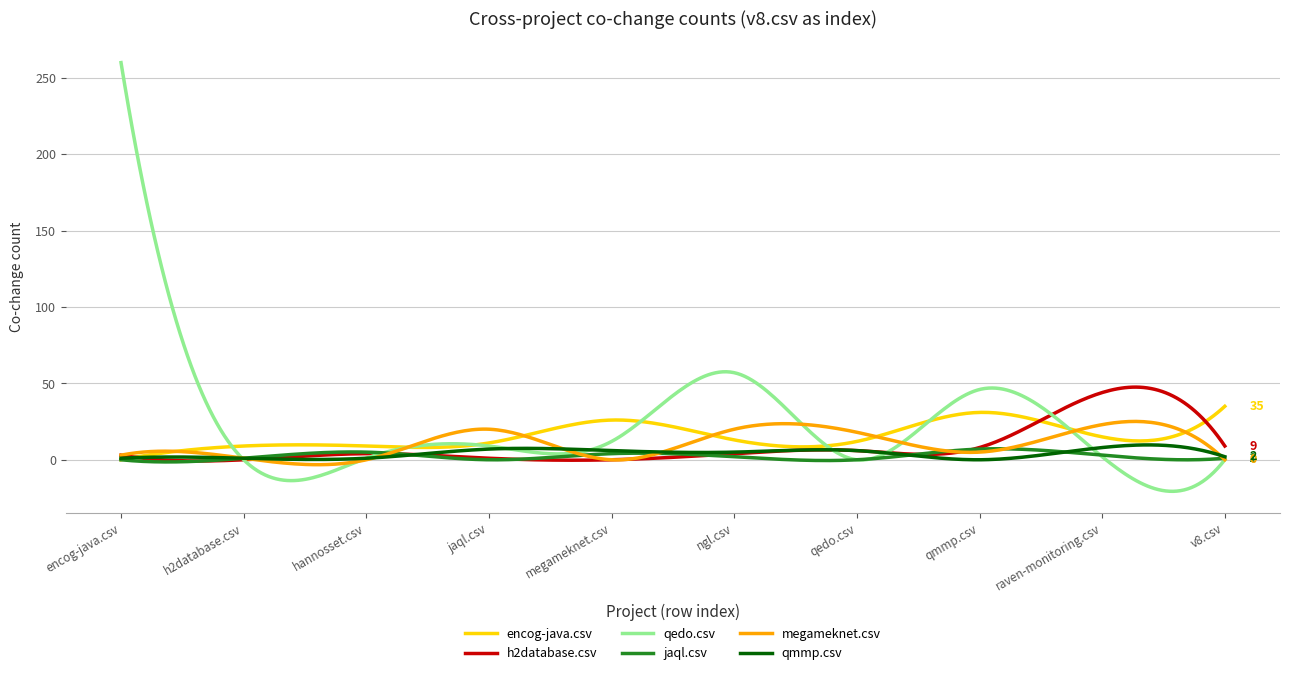

True or false: encog-java.csv and megameknet.csv intersect in this chart.

True